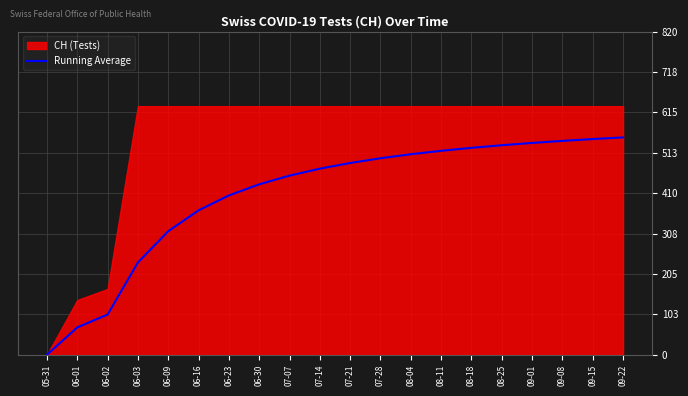

Which category has the lowest value in the Running Average series?

05-31